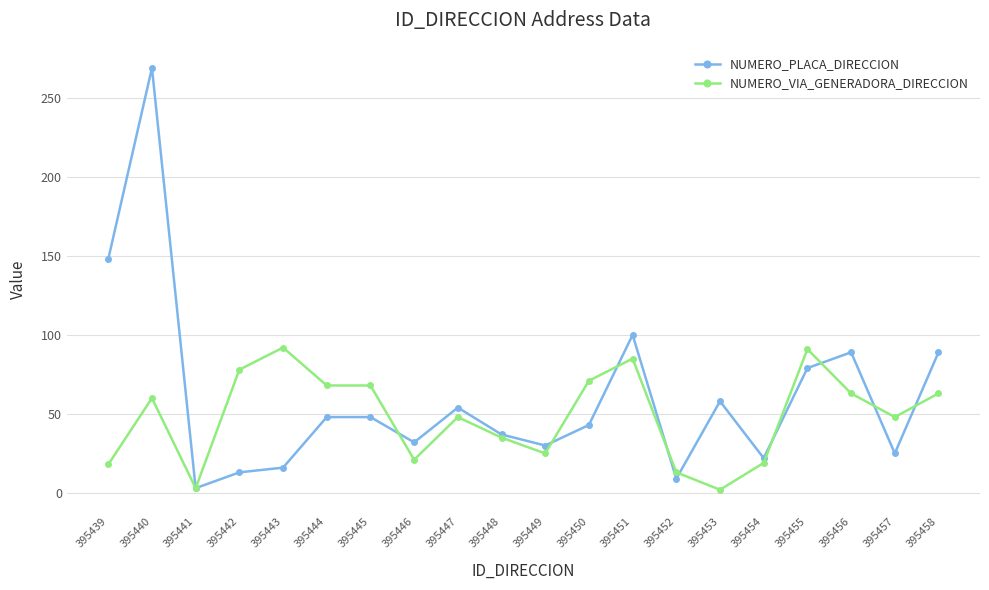

Which series has the largest range (max minus min)?

NUMERO_PLACA_DIRECCION